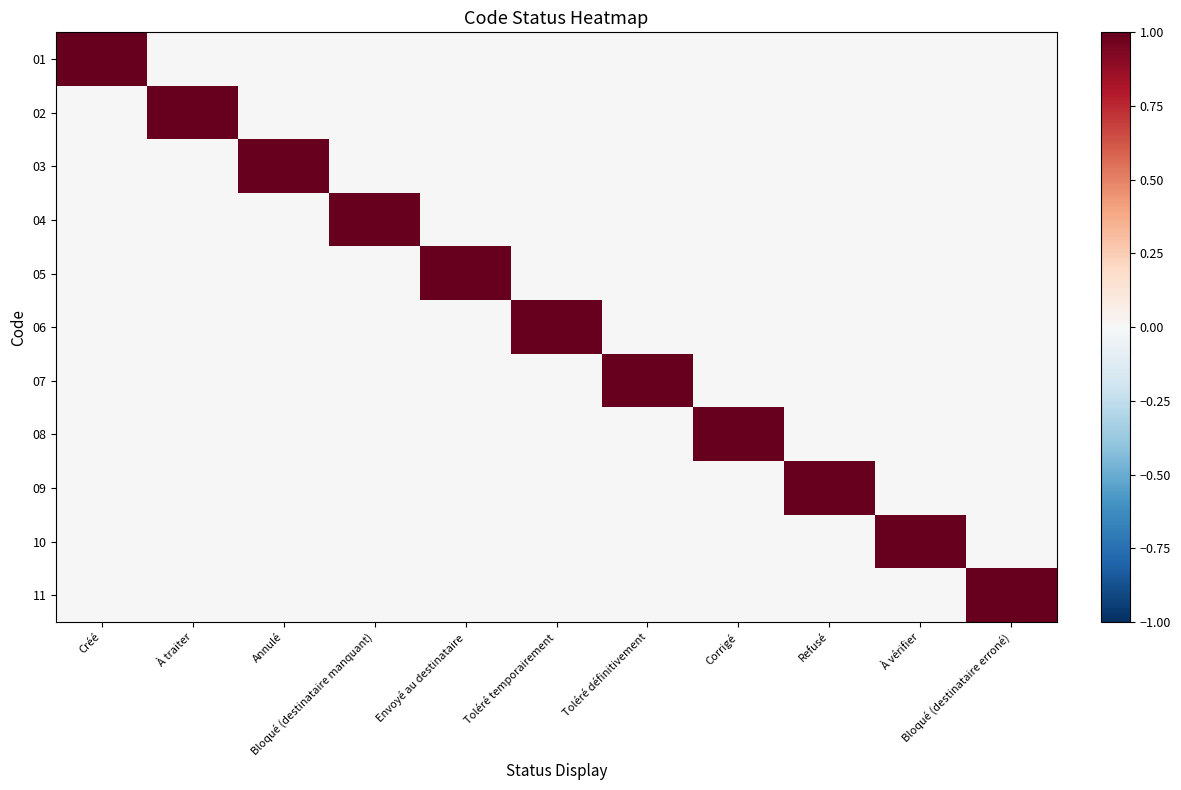

Reading left to right, what are all the values shown in this chart?

01: Créé=1	À traiter=0	Annulé=0	Bloqué (destinataire manquant)=0	Envoyé au destinataire=0	Toléré temporairement=0	Toléré définitivement=0	Corrigé=0	Refusé=0	À vérifier=0	Bloqué (destinataire erroné)=0
02: Créé=0	À traiter=1	Annulé=0	Bloqué (destinataire manquant)=0	Envoyé au destinataire=0	Toléré temporairement=0	Toléré définitivement=0	Corrigé=0	Refusé=0	À vérifier=0	Bloqué (destinataire erroné)=0
03: Créé=0	À traiter=0	Annulé=1	Bloqué (destinataire manquant)=0	Envoyé au destinataire=0	Toléré temporairement=0	Toléré définitivement=0	Corrigé=0	Refusé=0	À vérifier=0	Bloqué (destinataire erroné)=0
04: Créé=0	À traiter=0	Annulé=0	Bloqué (destinataire manquant)=1	Envoyé au destinataire=0	Toléré temporairement=0	Toléré définitivement=0	Corrigé=0	Refusé=0	À vérifier=0	Bloqué (destinataire erroné)=0
05: Créé=0	À traiter=0	Annulé=0	Bloqué (destinataire manquant)=0	Envoyé au destinataire=1	Toléré temporairement=0	Toléré définitivement=0	Corrigé=0	Refusé=0	À vérifier=0	Bloqué (destinataire erroné)=0
06: Créé=0	À traiter=0	Annulé=0	Bloqué (destinataire manquant)=0	Envoyé au destinataire=0	Toléré temporairement=1	Toléré définitivement=0	Corrigé=0	Refusé=0	À vérifier=0	Bloqué (destinataire erroné)=0
07: Créé=0	À traiter=0	Annulé=0	Bloqué (destinataire manquant)=0	Envoyé au destinataire=0	Toléré temporairement=0	Toléré définitivement=1	Corrigé=0	Refusé=0	À vérifier=0	Bloqué (destinataire erroné)=0
08: Créé=0	À traiter=0	Annulé=0	Bloqué (destinataire manquant)=0	Envoyé au destinataire=0	Toléré temporairement=0	Toléré définitivement=0	Corrigé=1	Refusé=0	À vérifier=0	Bloqué (destinataire erroné)=0
09: Créé=0	À traiter=0	Annulé=0	Bloqué (destinataire manquant)=0	Envoyé au destinataire=0	Toléré temporairement=0	Toléré définitivement=0	Corrigé=0	Refusé=1	À vérifier=0	Bloqué (destinataire erroné)=0
10: Créé=0	À traiter=0	Annulé=0	Bloqué (destinataire manquant)=0	Envoyé au destinataire=0	Toléré temporairement=0	Toléré définitivement=0	Corrigé=0	Refusé=0	À vérifier=1	Bloqué (destinataire erroné)=0
11: Créé=0	À traiter=0	Annulé=0	Bloqué (destinataire manquant)=0	Envoyé au destinataire=0	Toléré temporairement=0	Toléré définitivement=0	Corrigé=0	Refusé=0	À vérifier=0	Bloqué (destinataire erroné)=1